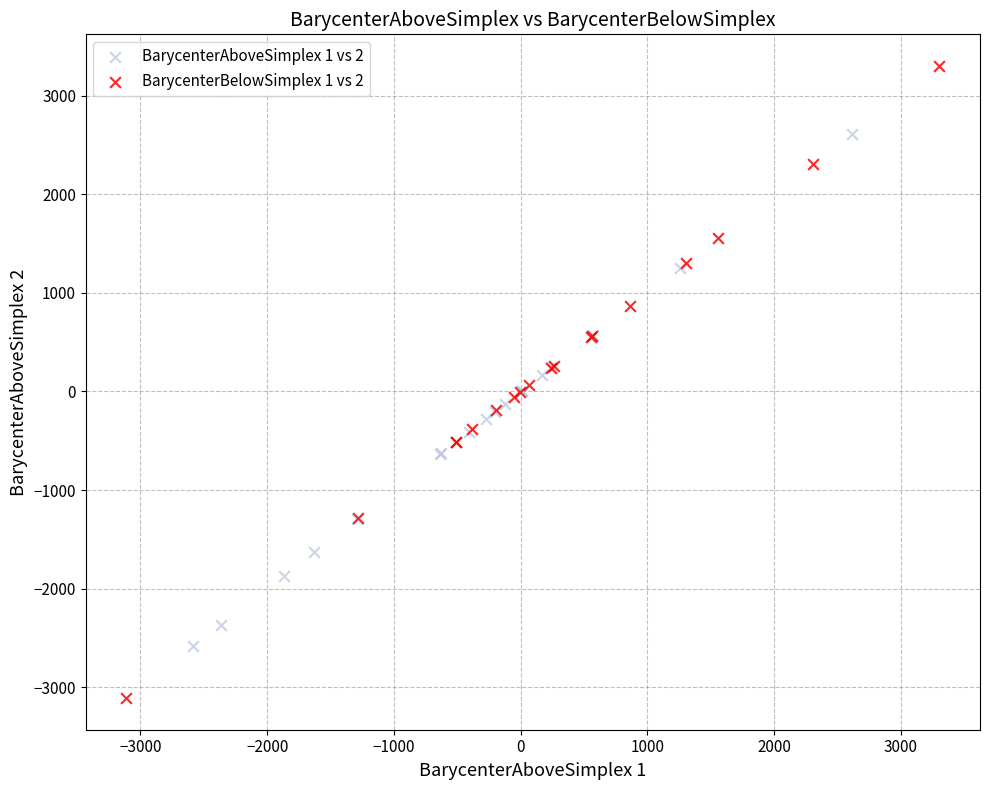

Which series has the widest spread of Y values?

BarycenterBelowSimplex 1 vs 2